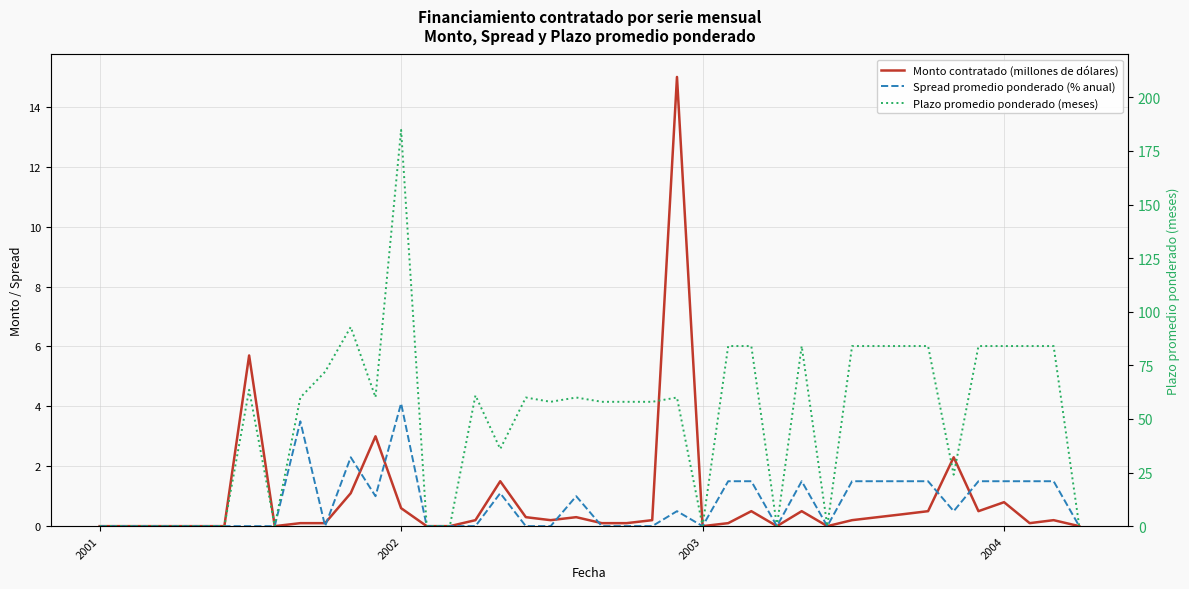

How many interior local peaks does the Plazo promedio ponderado (meses) series have?

8